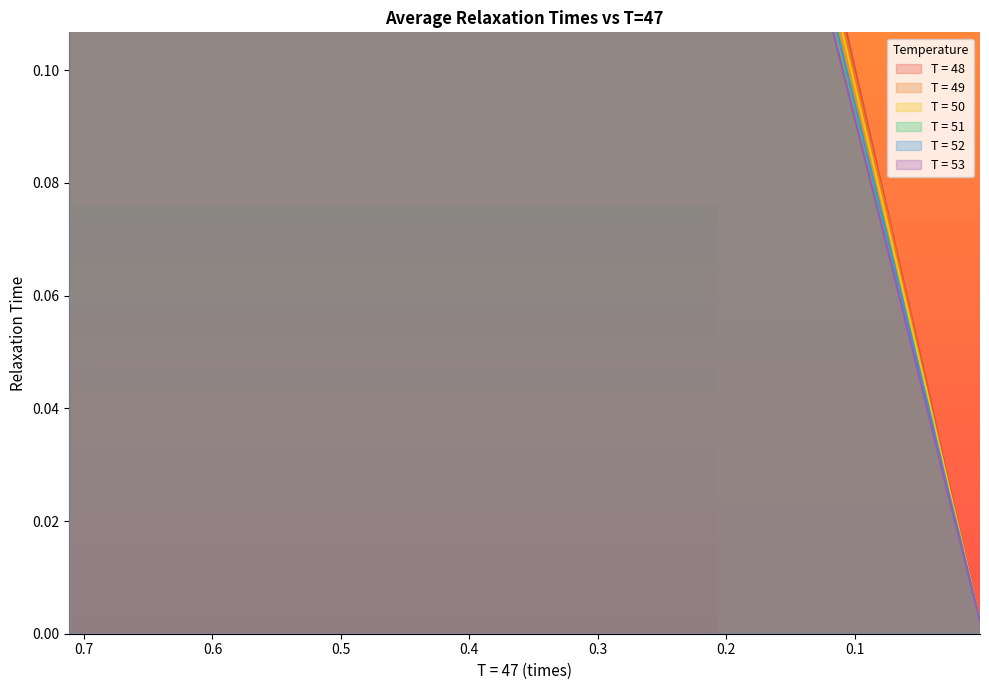

Which series has the widest spread of values?

T = 48